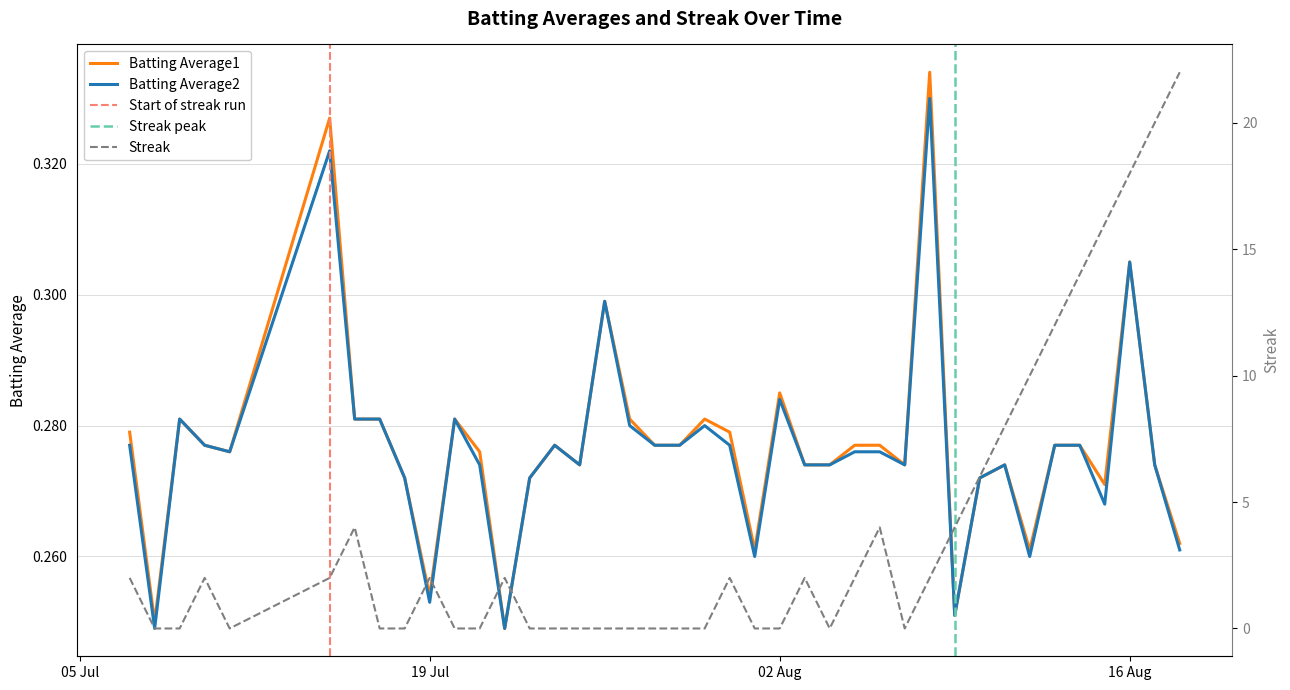

What is the difference between the maximum and minimum values in the Batting Average1 series?

0.1